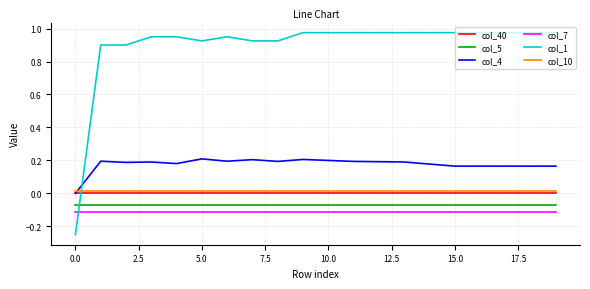

How many times do col_7 and col_1 cross each other?

1